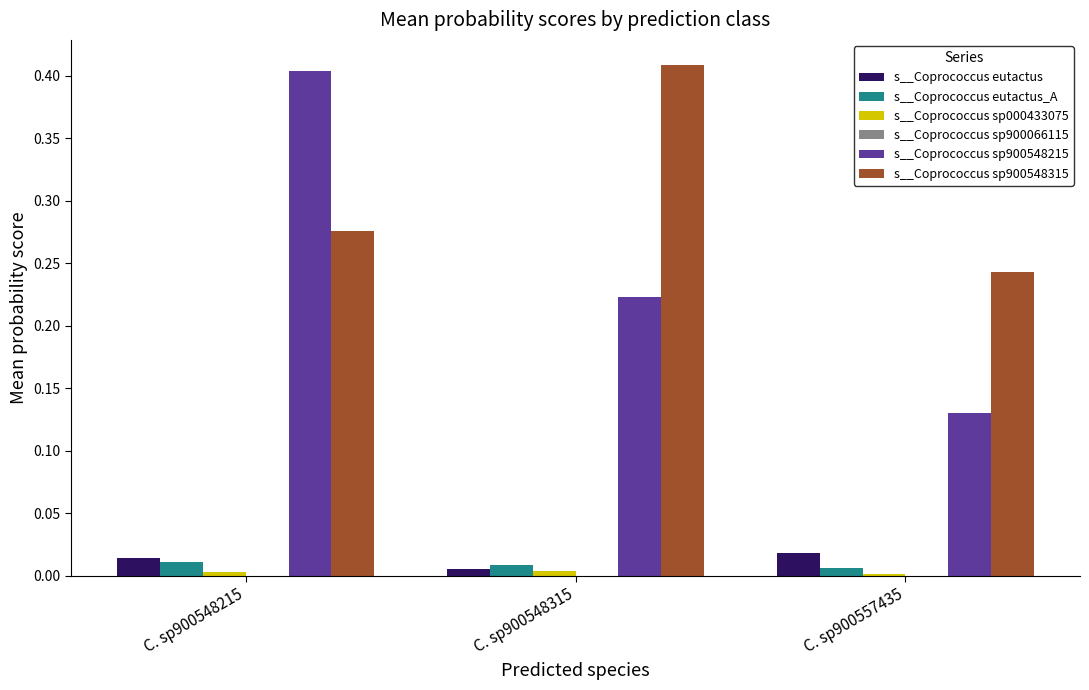

How many groups of bars are there?

3